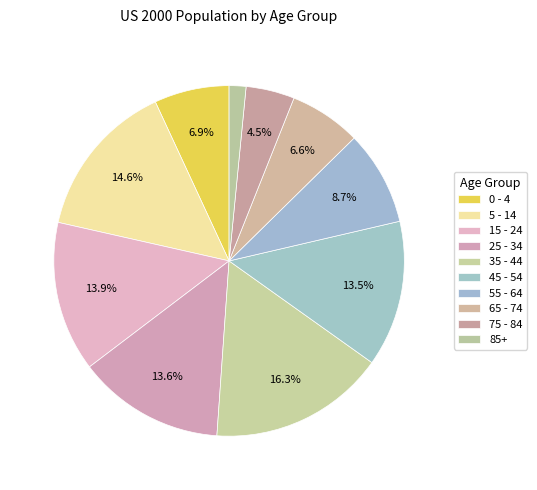

How many slices are in this pie chart?

10